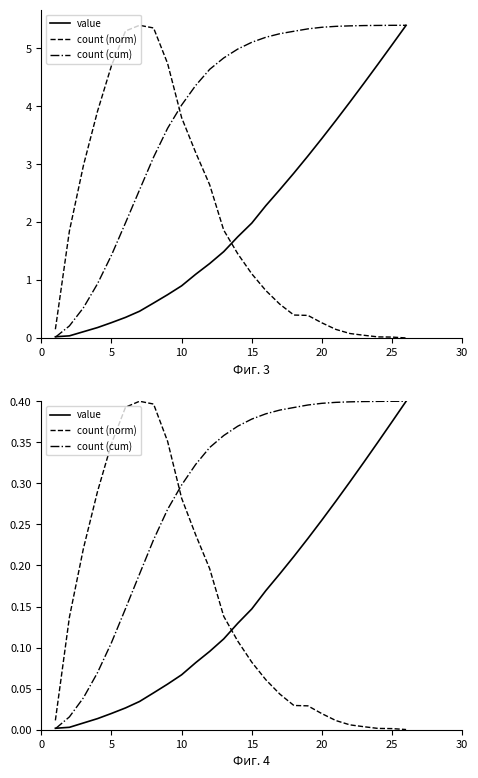

Does the chart display data point markers on the line(s)?

No